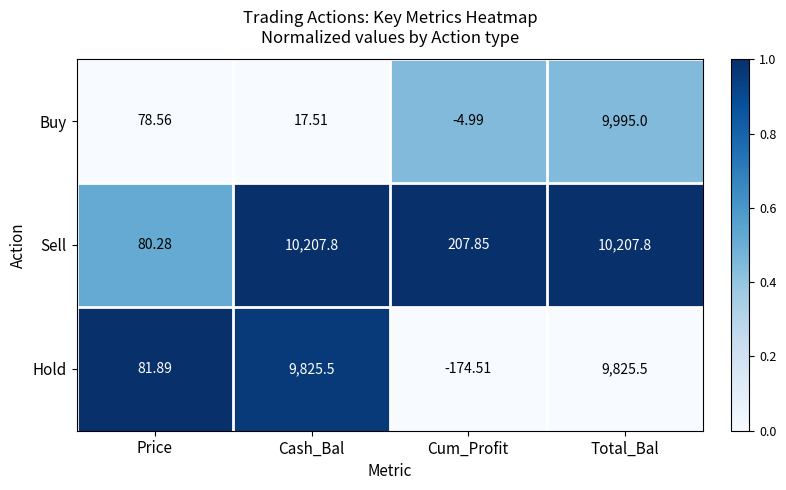

At how many categories does at least one series exceed 0?

4